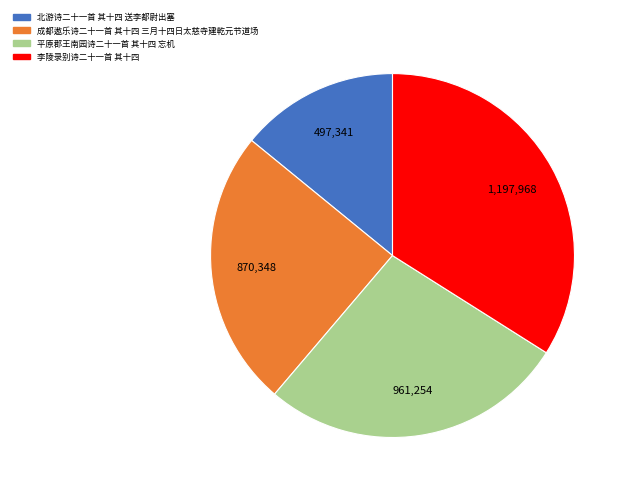

Rank the categories by value from highest to lowest.

李陵录别诗二十一首 其十四, 平原郡王南园诗二十一首 其十四 忘机, 成都遨乐诗二十一首 其十四 三月十四日太慈寺建乾元节道场, 北游诗二十一首 其十四 送李都尉出塞